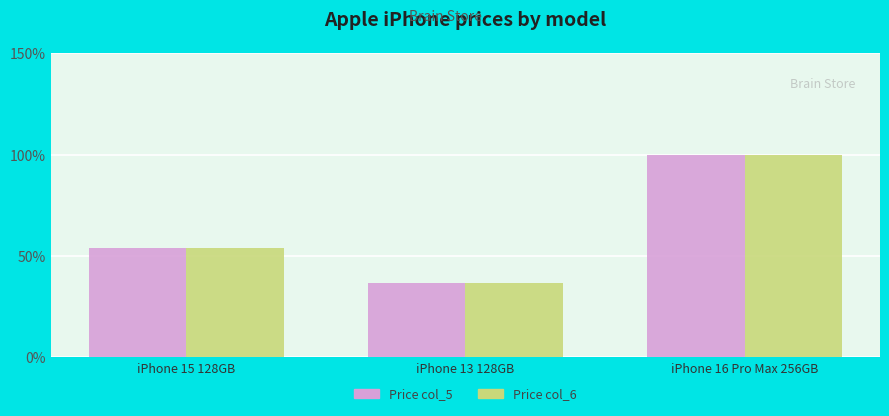

Which category has the lowest value across all series?

iPhone 13 128GB